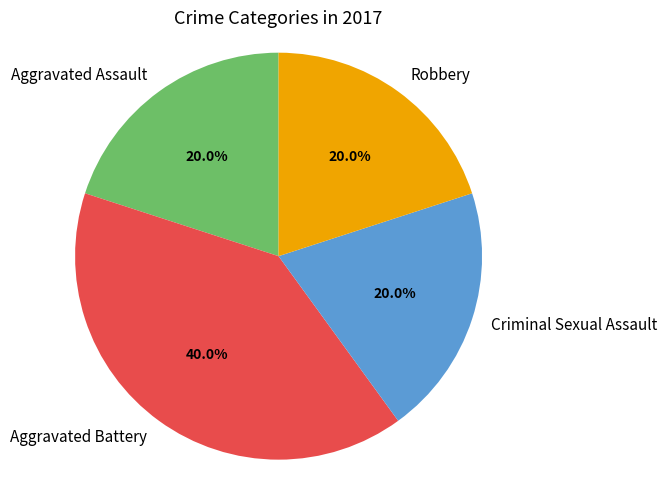

How many segments does this pie chart have?

4